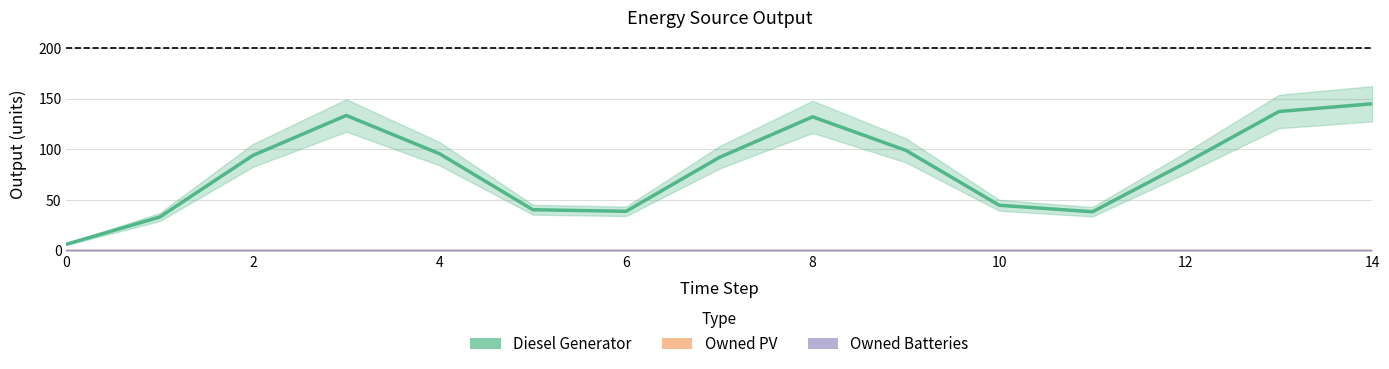

Which series has the largest range (max minus min)?

Diesel Generator